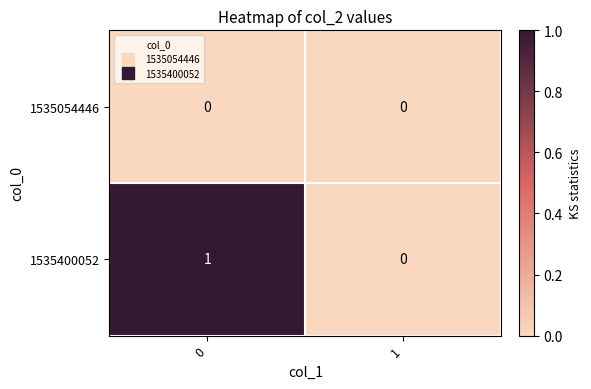

Reading left to right, extract all data points from this chart.

1535054446: 0	0
1535400052: 1	0